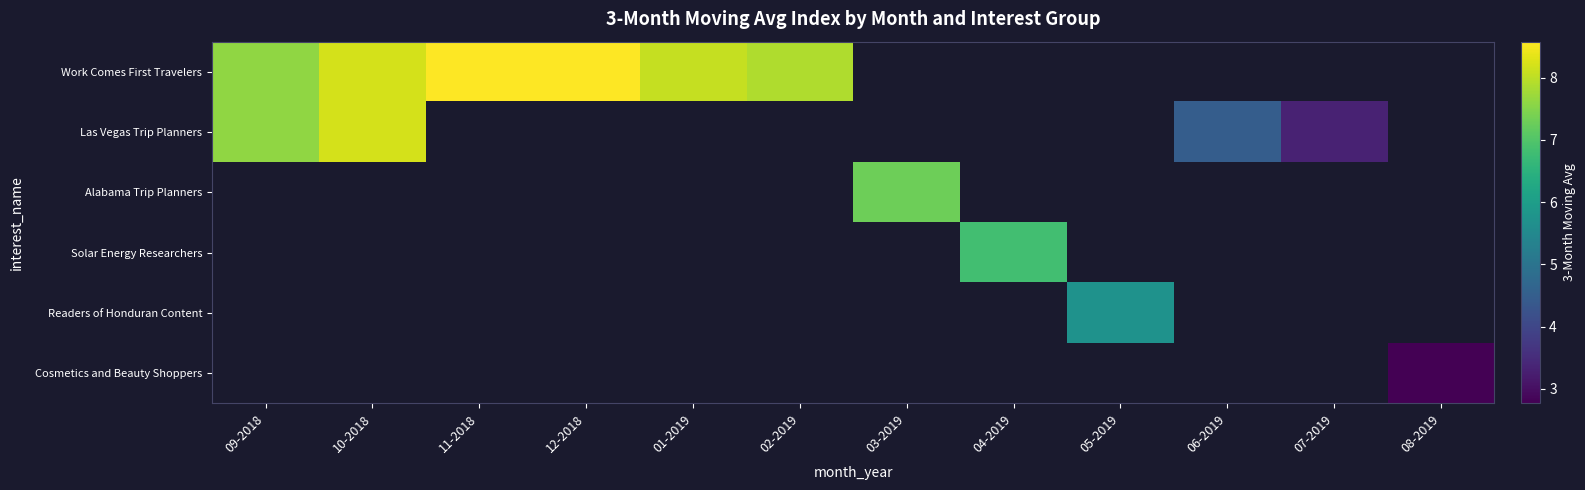

True or false: Work Comes First Travelers has a value of 4.9 at 02-2019.

False